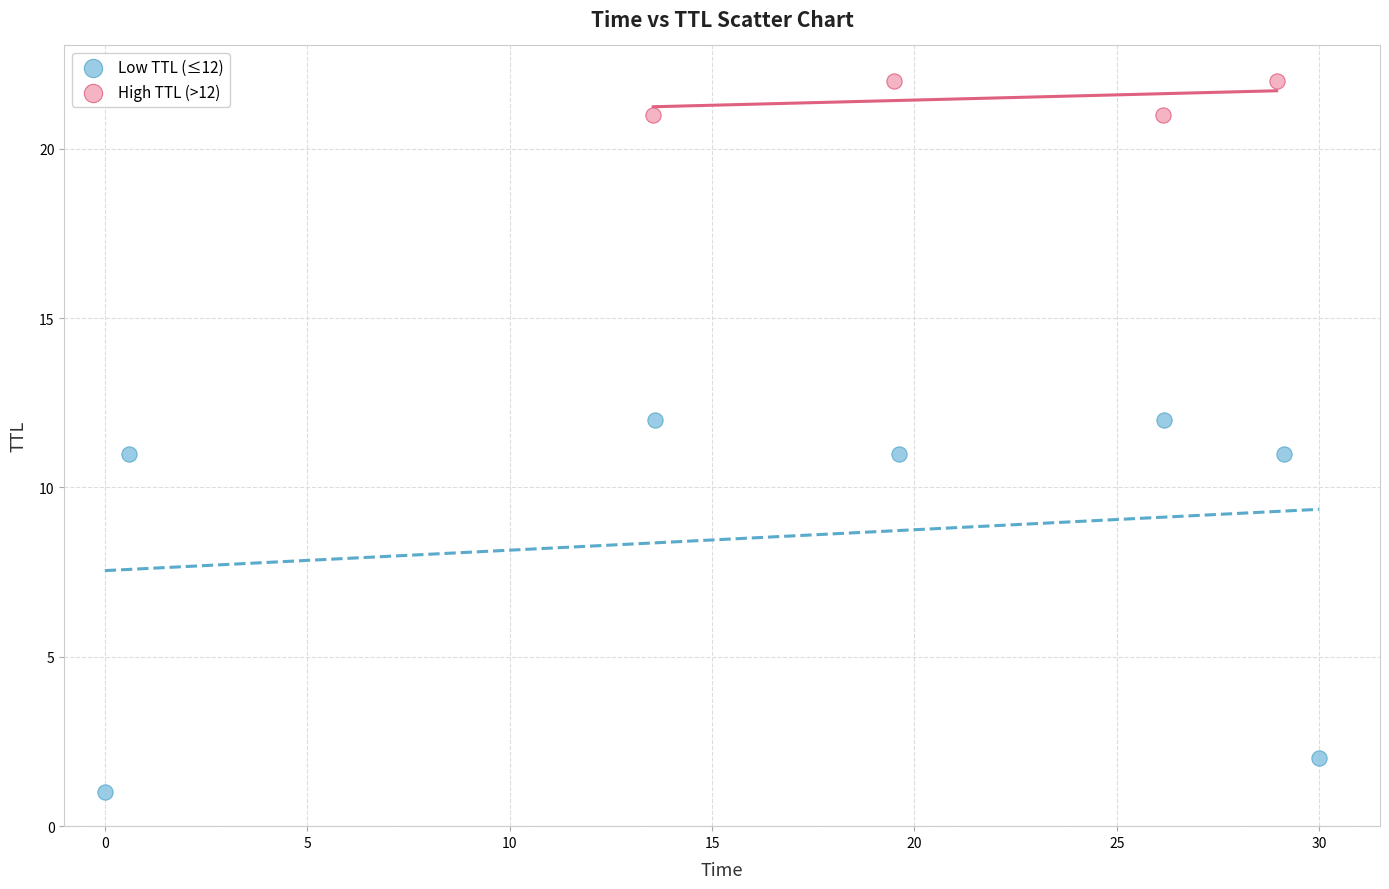

Which series contains the lowest Y value?

Low TTL (≤12)